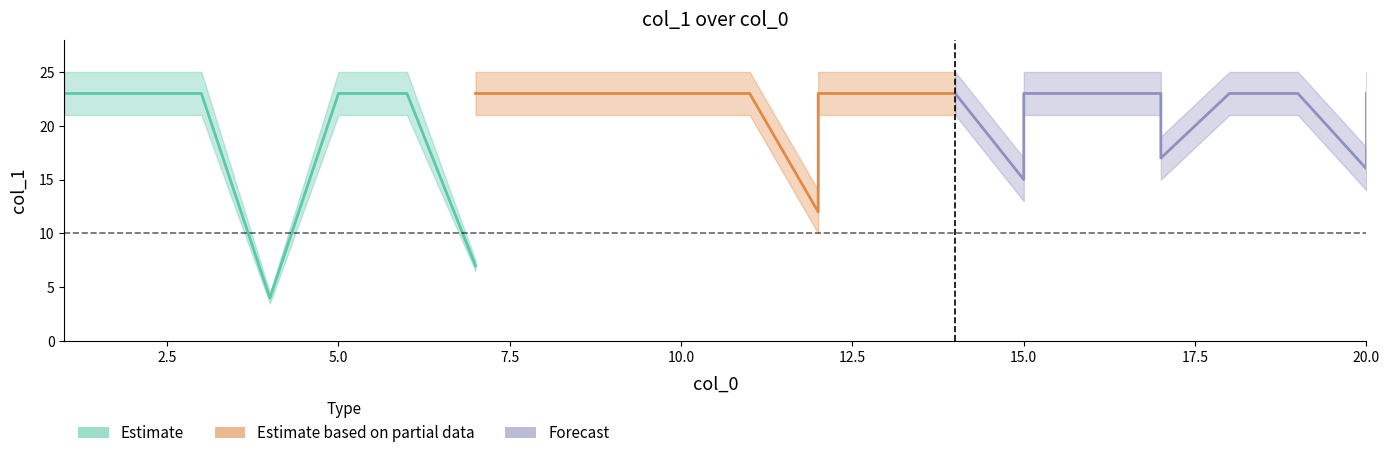

Reading right to left, what are all the values shown in this chart?

min_vals: 23	16	23	23	23	23	17	23	23	23	23	15	23	23	23	23	23	12	23	23	23	23	23	23	23	23	23	7	23	23	23	23	4	4	23	23	23	23	23	23
max_vals: 23	16	23	23	23	23	17	23	23	23	23	15	23	23	23	23	23	12	23	23	23	23	23	23	23	23	23	7	23	23	23	23	4	4	23	23	23	23	23	23
mid_vals: 23	16	23	23	23	23	17	23	23	23	23	15	23	23	23	23	23	12	23	23	23	23	23	23	23	23	23	7	23	23	23	23	4	4	23	23	23	23	23	23